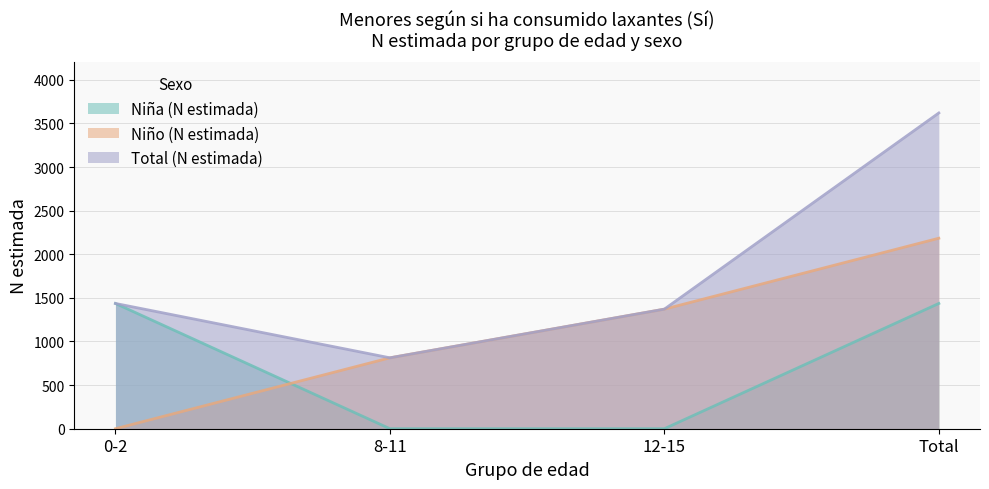

Which category has the lowest value in the Niño (N estimada) series?

0-2